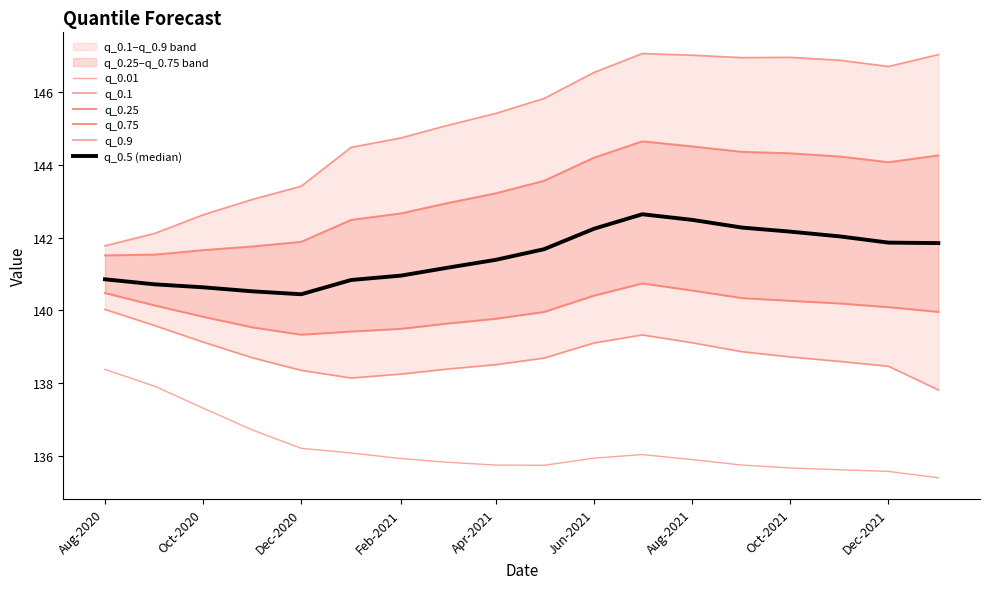

What is the sum of all q_0.25 values?

2520.1